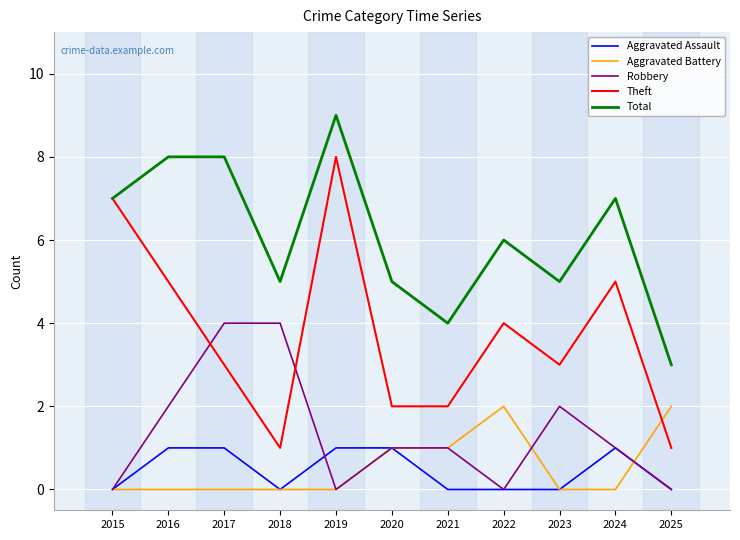

Between 2017 and 2018, which series saw the biggest shift?

Total